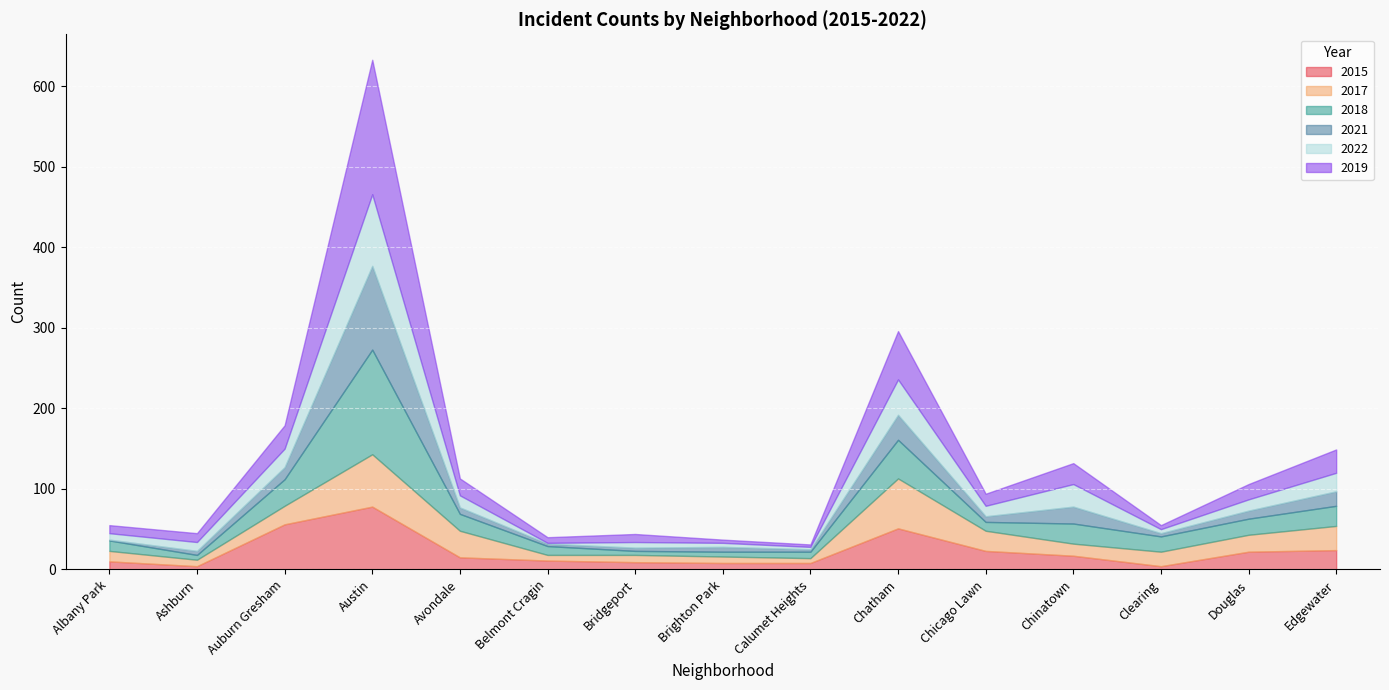

What is the spread (max minus min) of values at Ashburn?

7